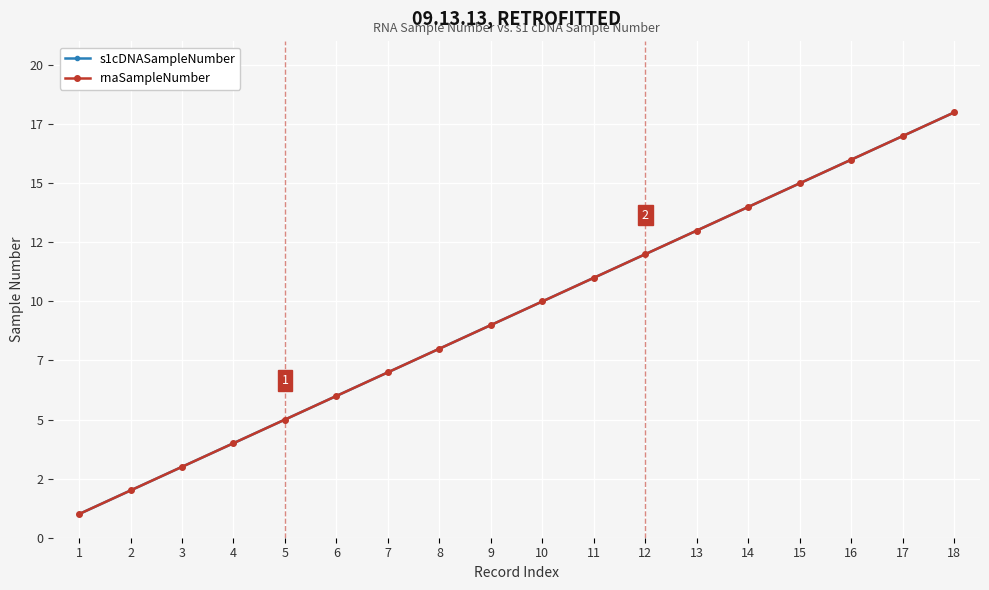

The value of rnaSampleNumber at 16 is 16. True or false?

True